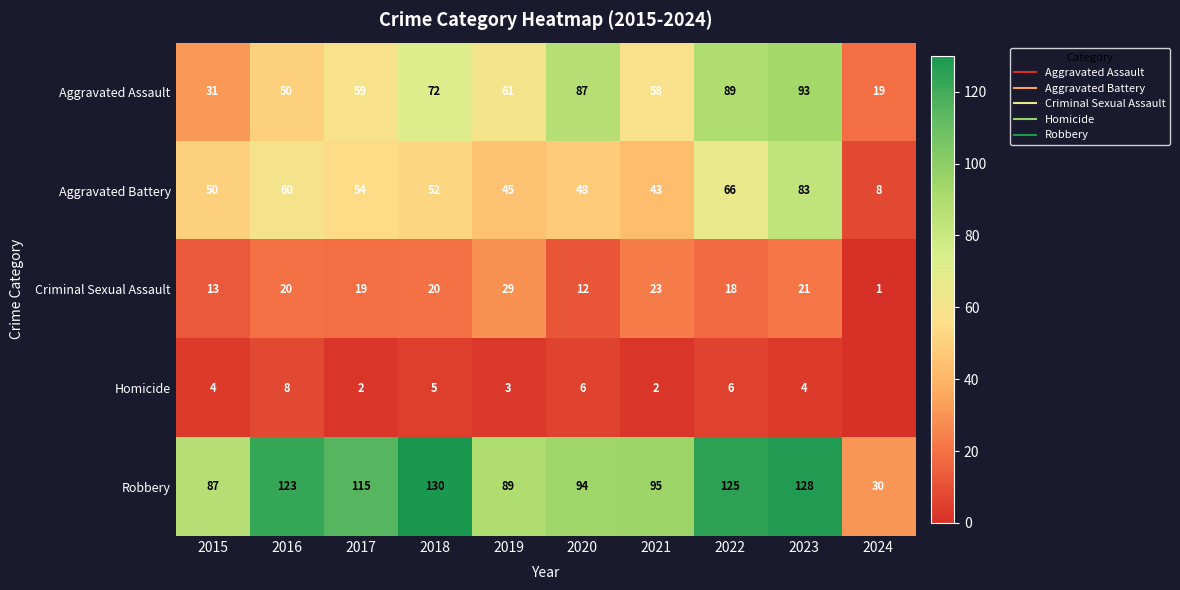

What is the sum of all Criminal Sexual Assault values?

176